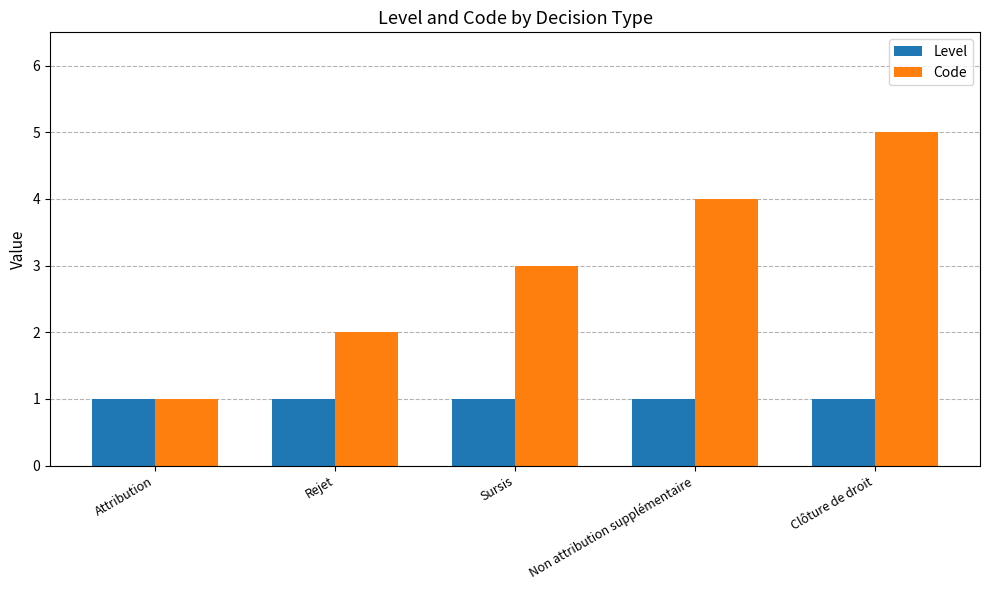

What is the smallest value displayed?

1